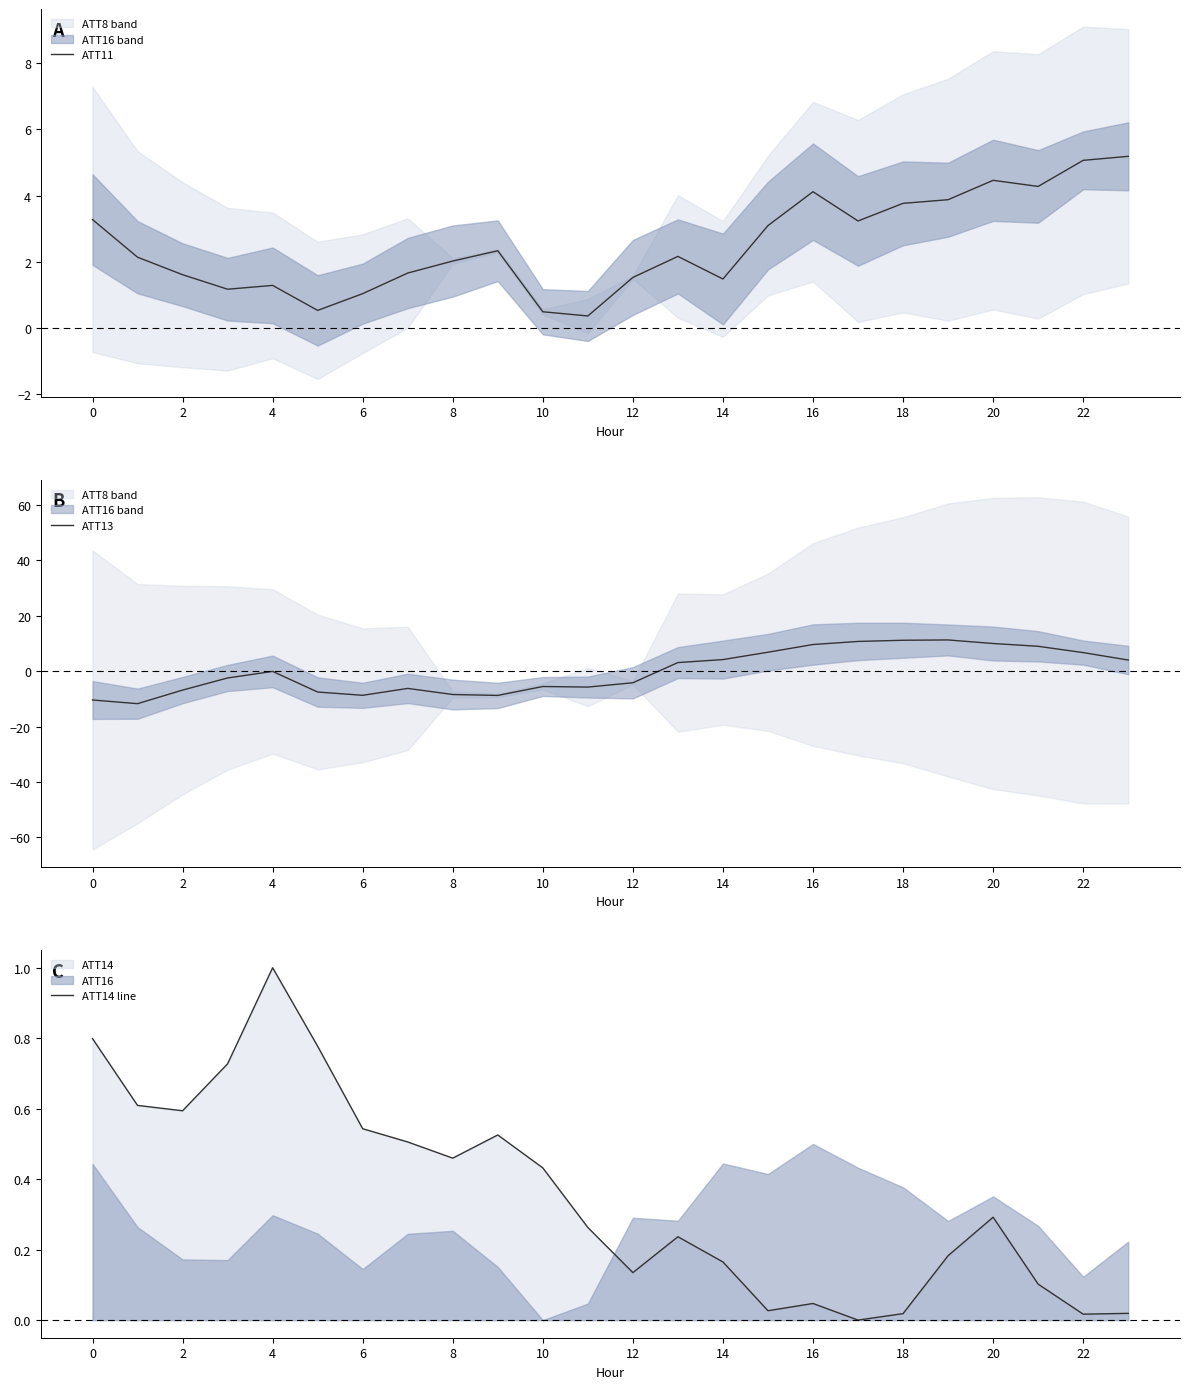

At which label does ATT13 reach its peak?

19